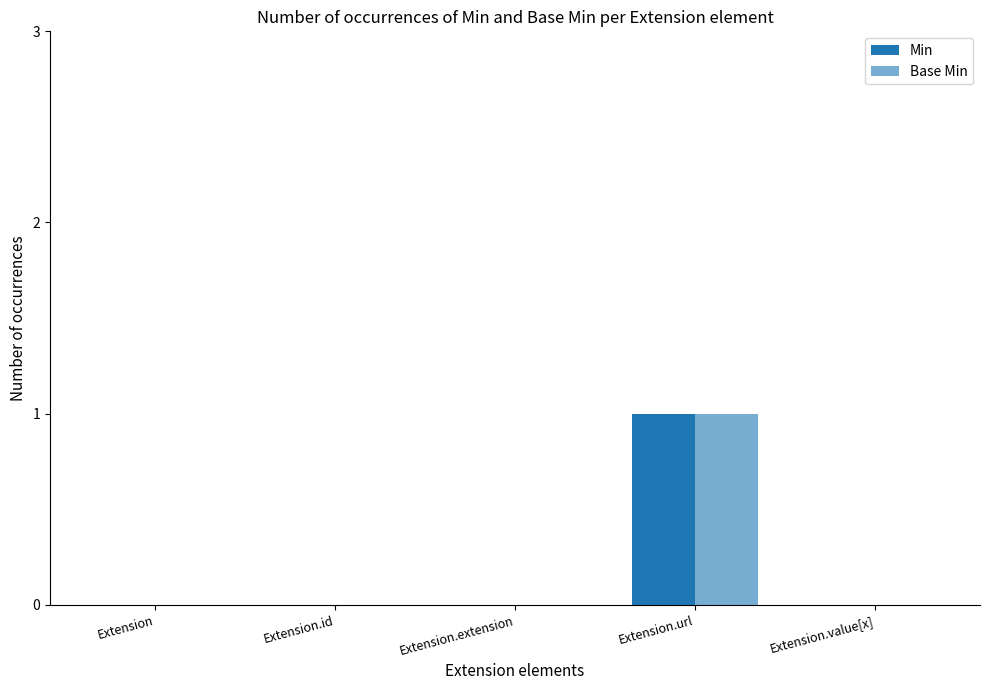

How many distinct data groups are displayed?

2